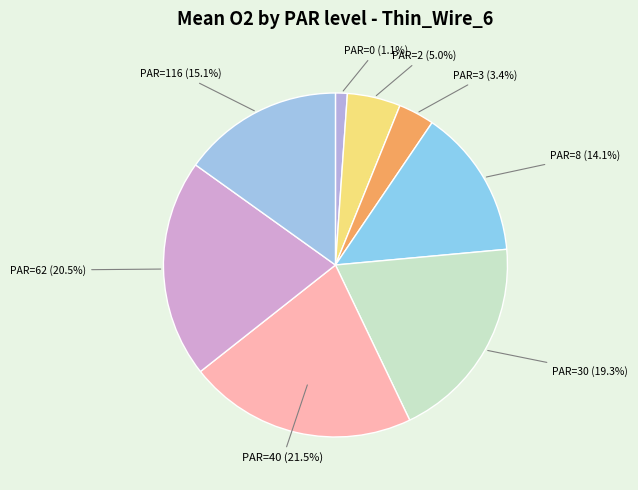

How many segments does this pie chart have?

8